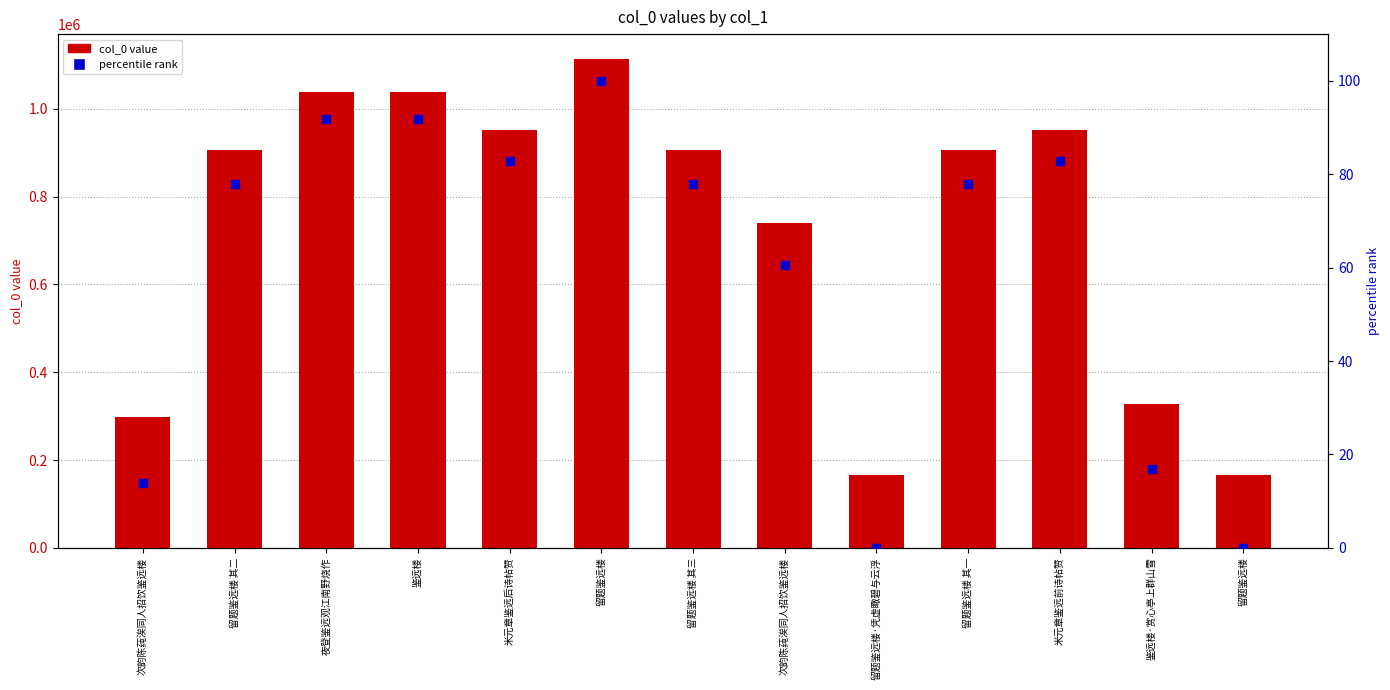

At how many categories does at least one series exceed 31737?

13